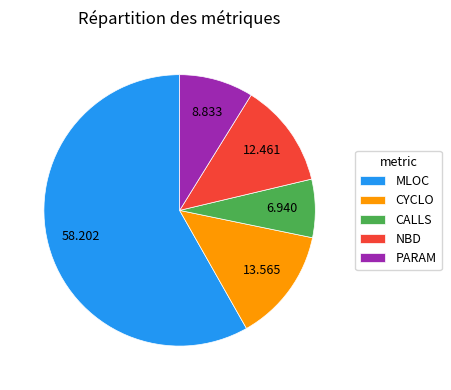

What is the smallest slice in the pie chart?

CALLS